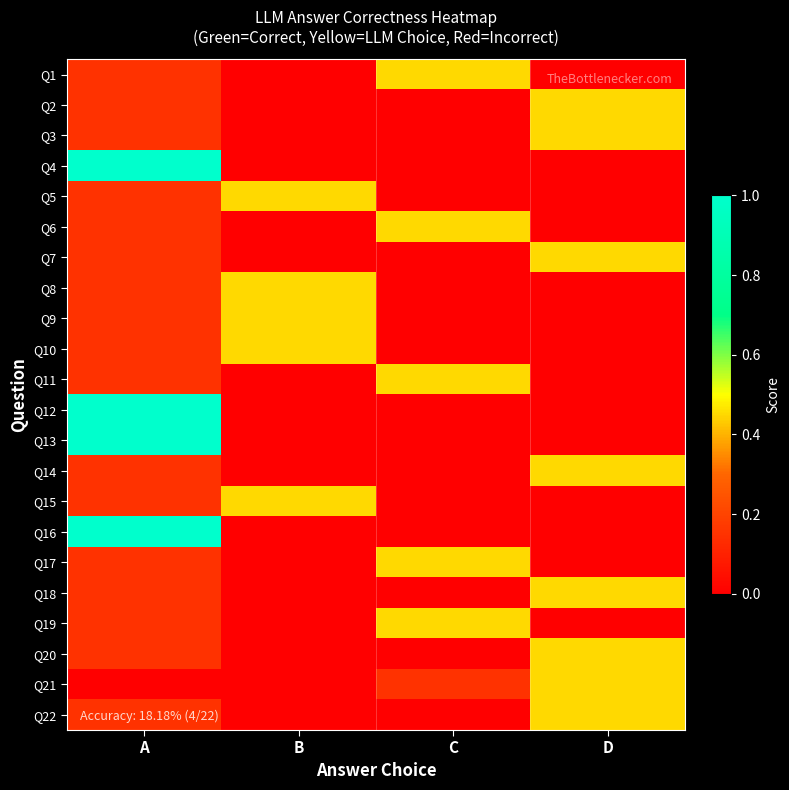

What is the difference between the highest and lowest values at A?

1.0